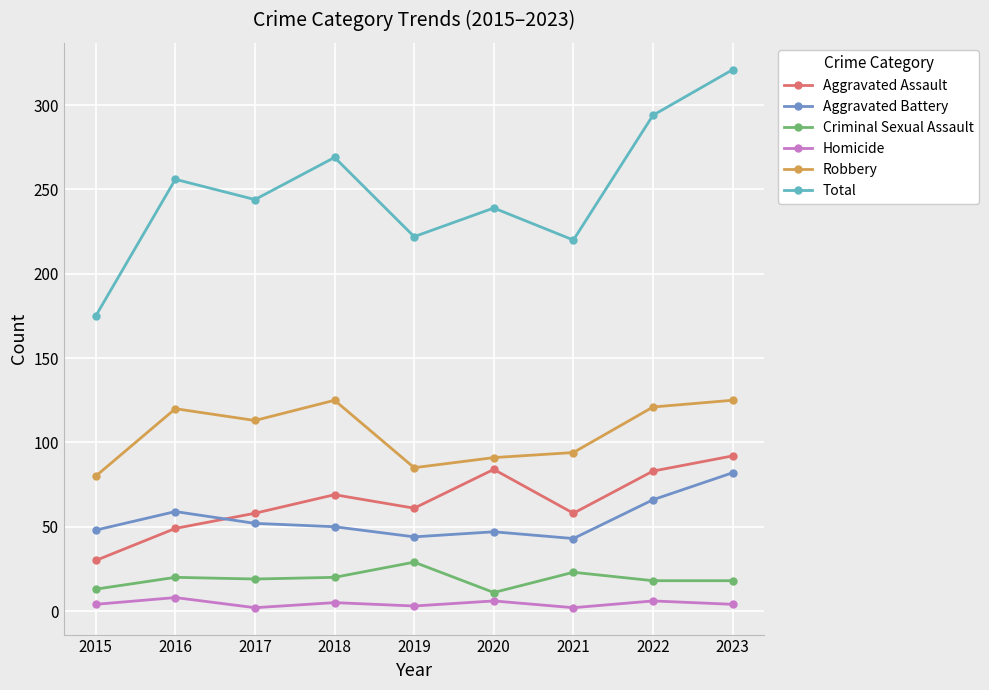

What is the lowest value of the Aggravated Assault series?

30